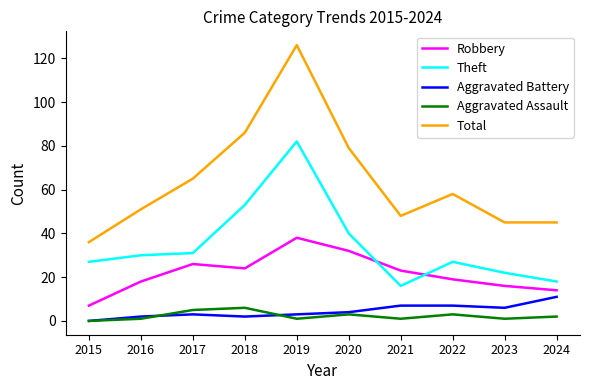

How many Aggravated Assault values are between 1 and 3?

7